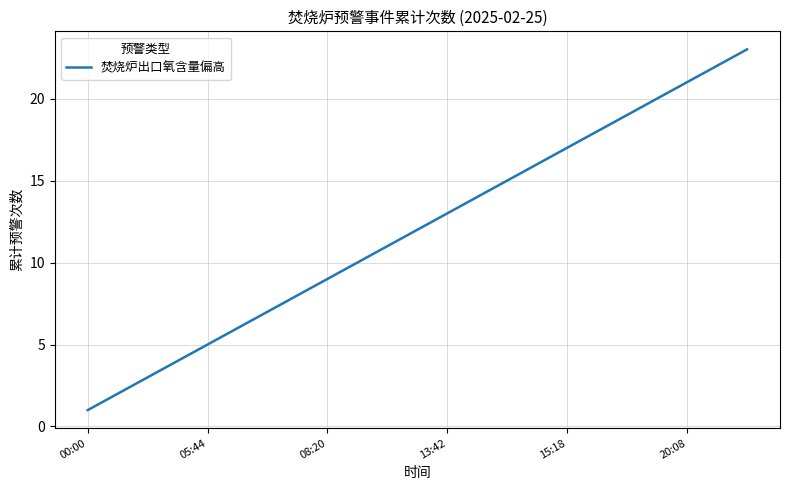

What is the average value?

12